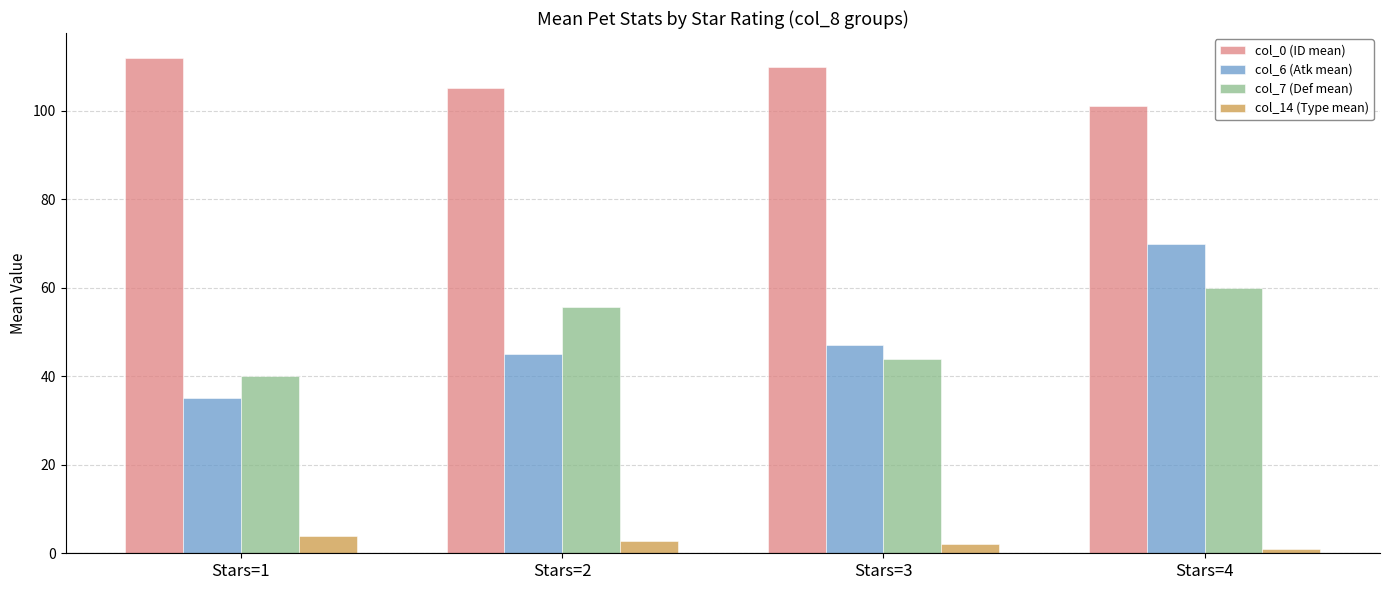

The value of col_14 (Type mean) at Stars=1 is 4.0. True or false?

True